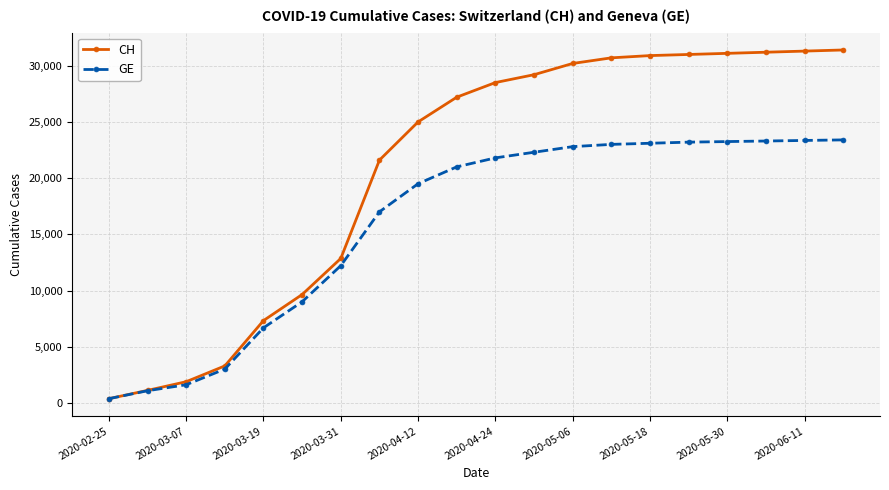

List the series in order of their peak value, highest first.

CH, GE